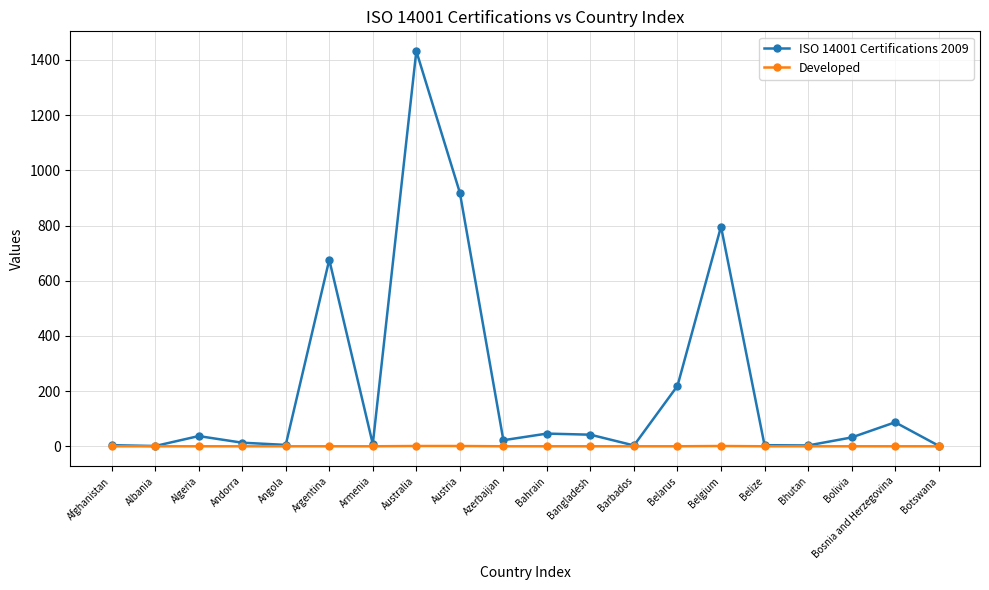

The ISO 14001 Certifications 2009 series shows 42 at Bangladesh. True or false?

True